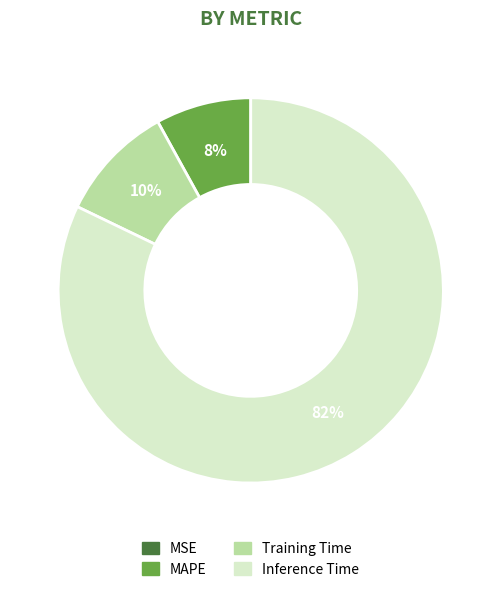

Is there a majority slice in this chart?

Yes